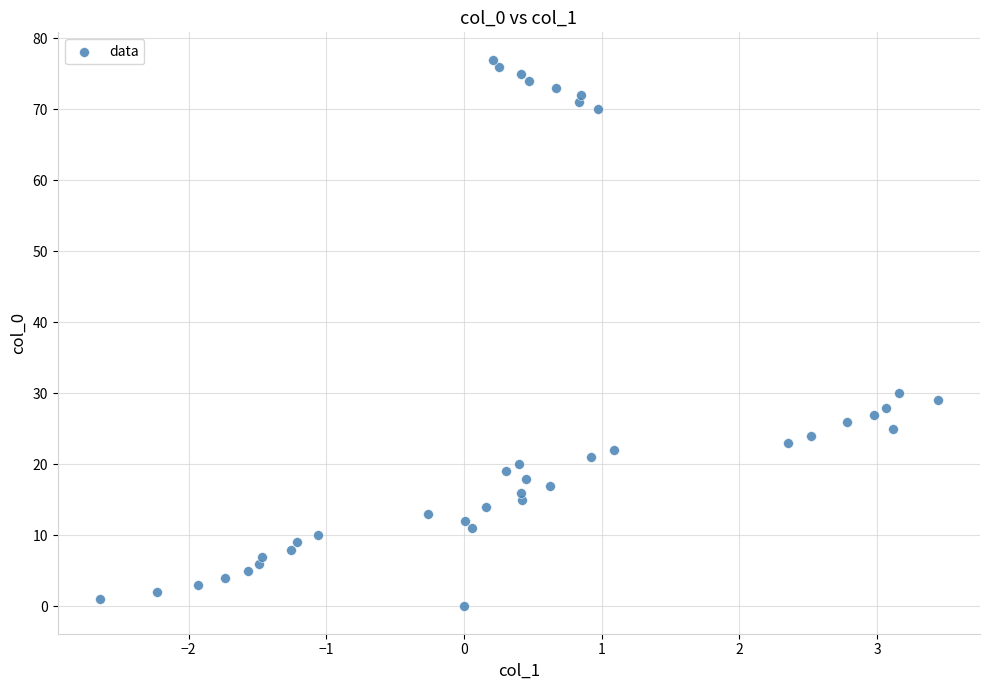

What is the range of Y values (max minus min)?

77